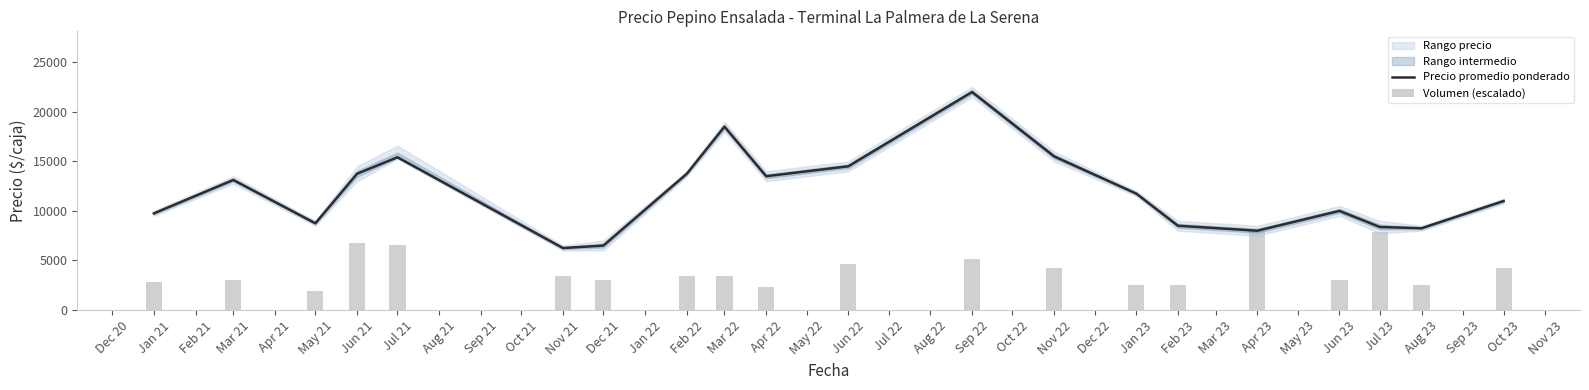

Between Aug 23 and Oct 23, which series saw the biggest shift?

Precio promedio ponderado